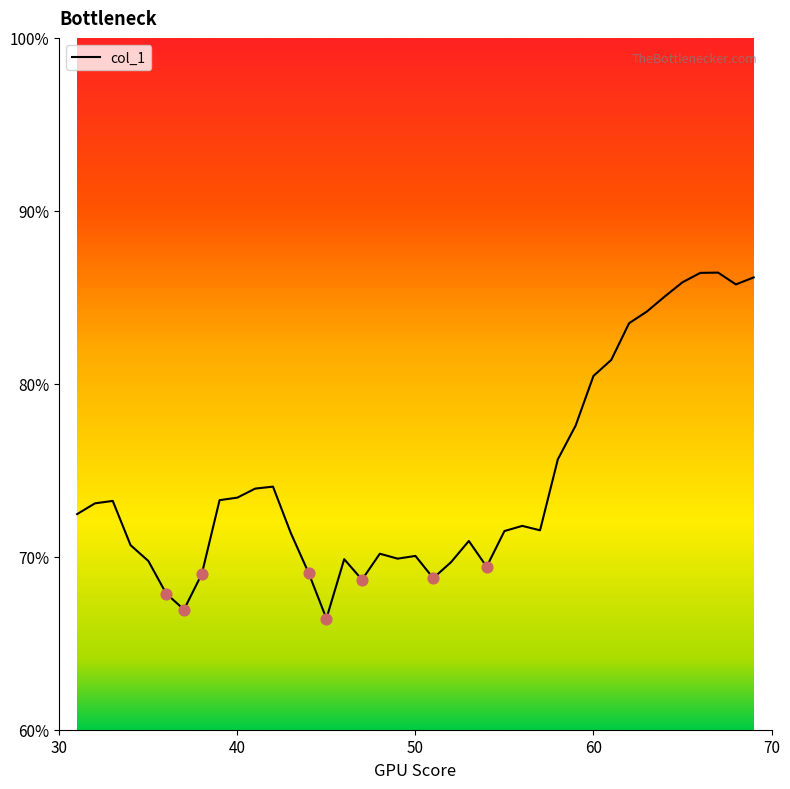

What is the minimum value shown in the chart?

66.4